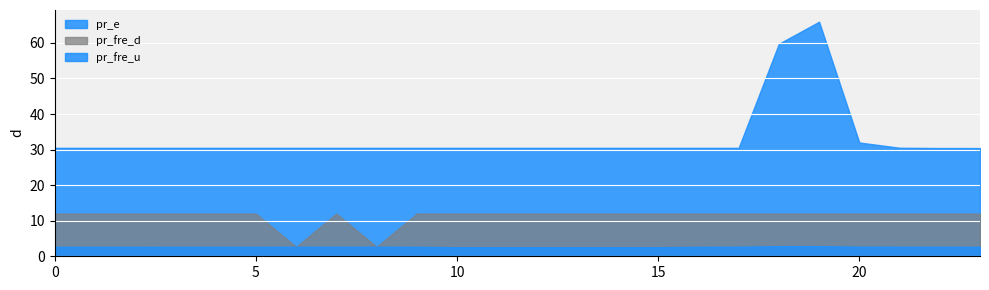

What is the highest value of the pr_fre_u series?

2.8